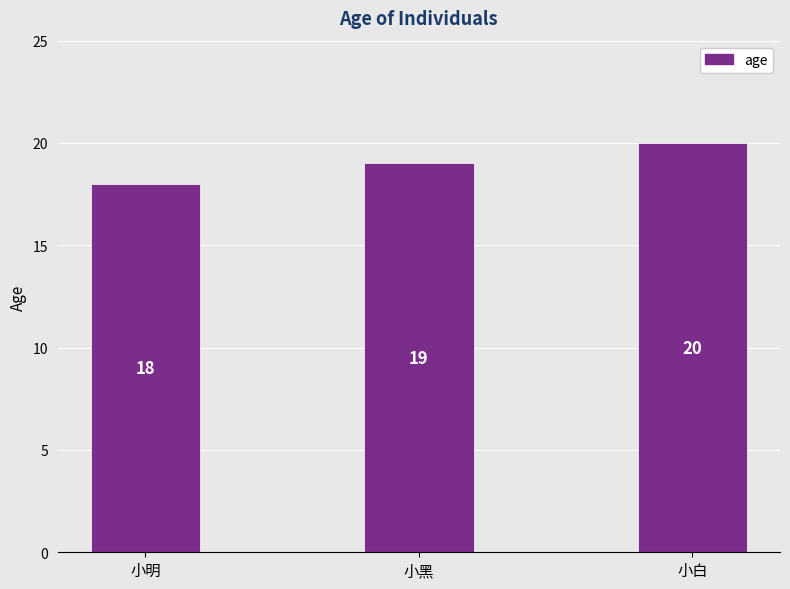

True or false: the data shows 5 at 小明.

False